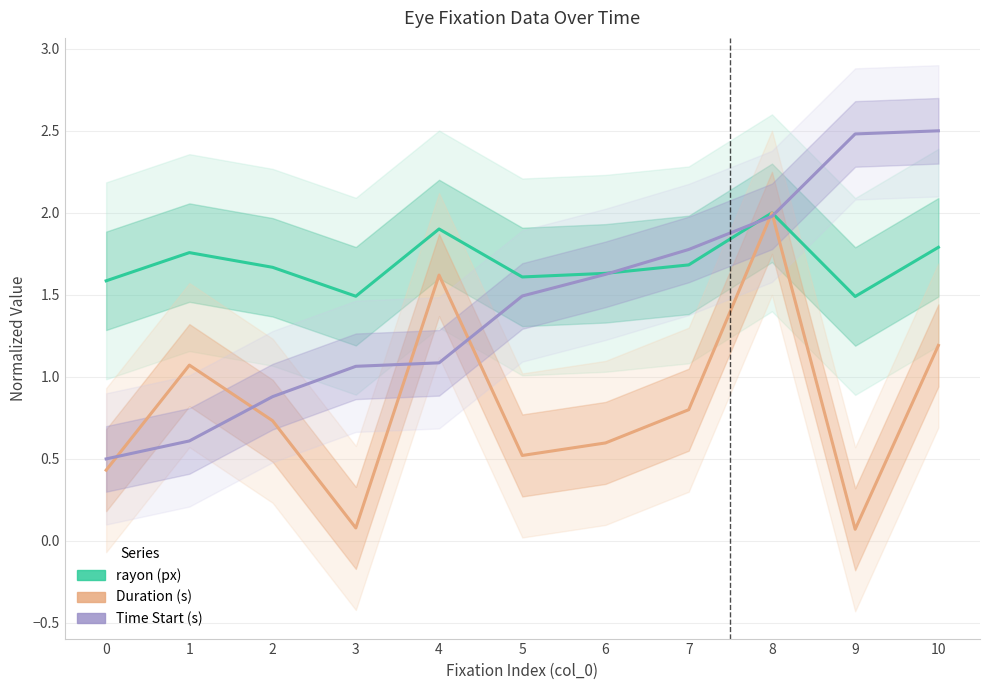

Rank the categories by rayon (px) value from lowest to highest.

9, 3, 0, 5, 6, 2, 7, 1, 10, 4, 8